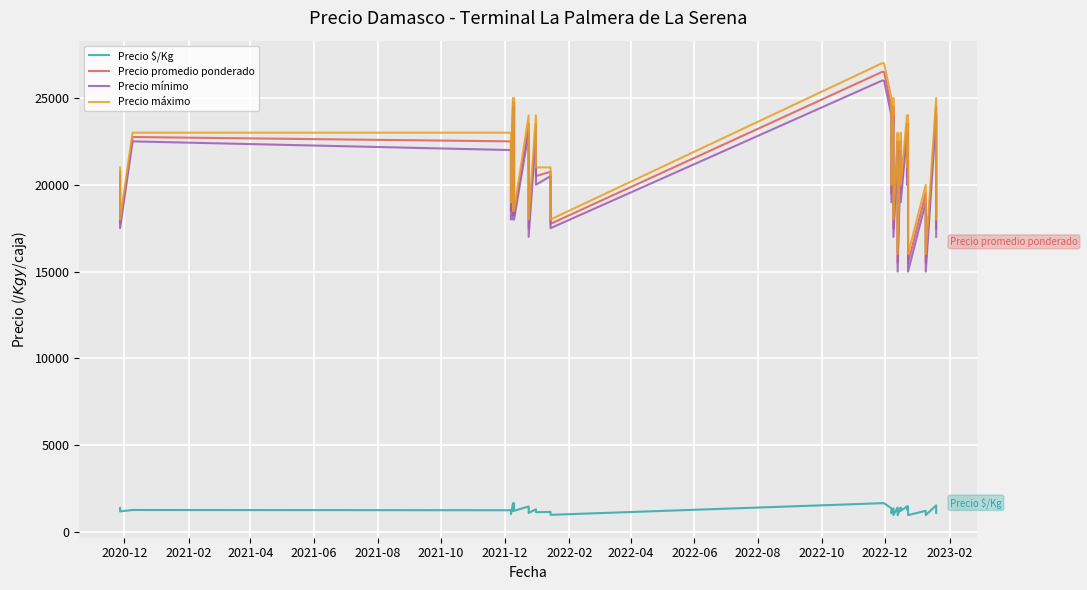

True or false: Precio $/Kg and Precio máximo intersect in this chart.

False